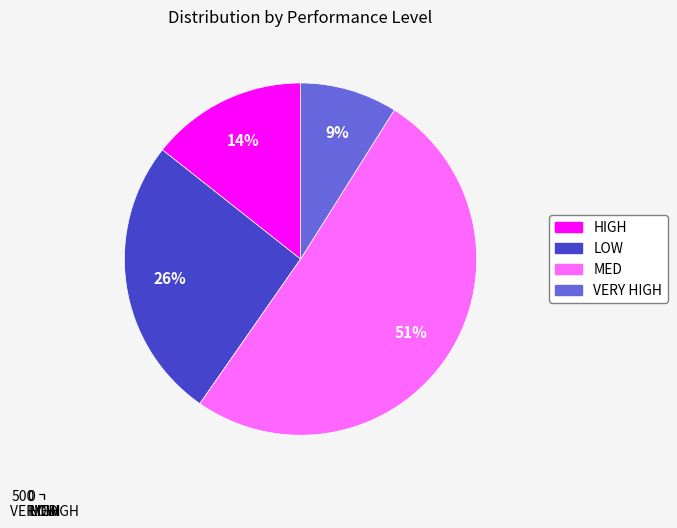

What percentage is NOT represented by VERY HIGH?

91.1%